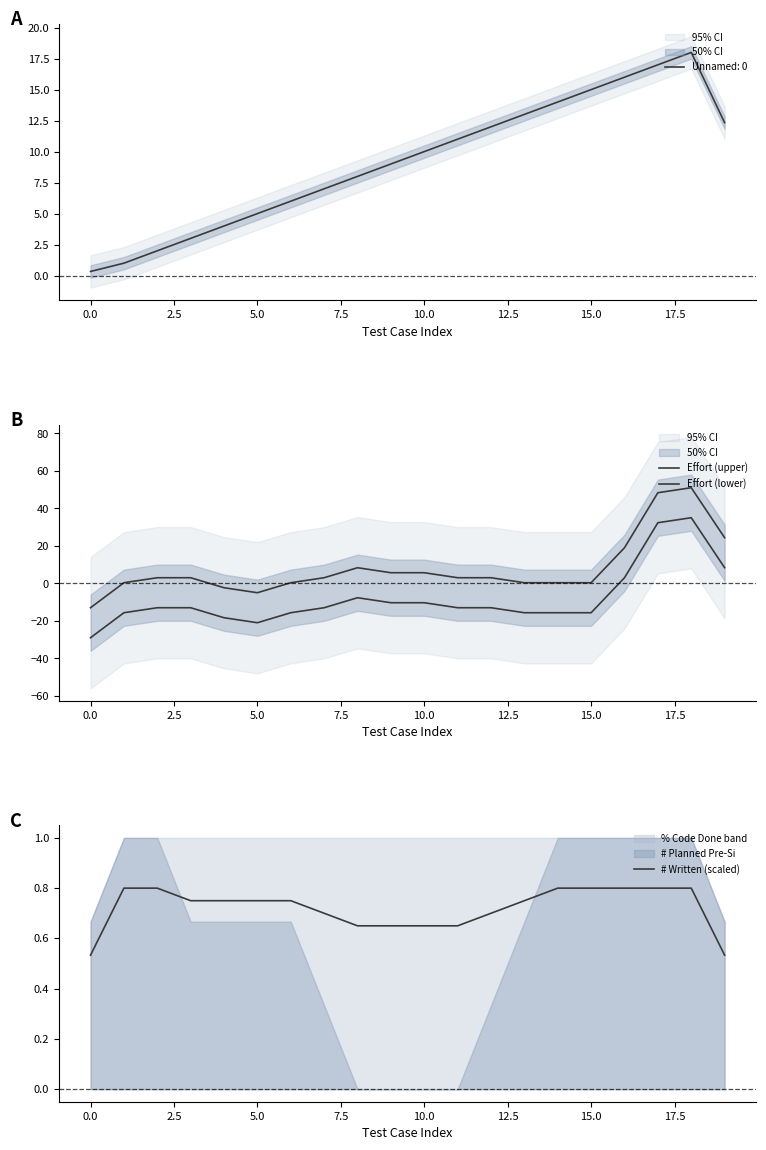

What is the value of the # Written (scaled) point at the 12th from the left?

0.7